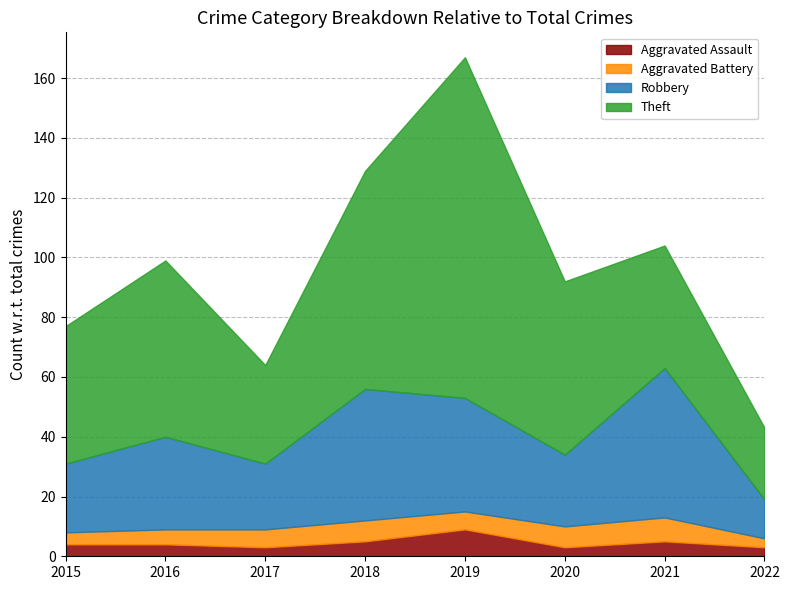

How many categories are shown in the chart?

8